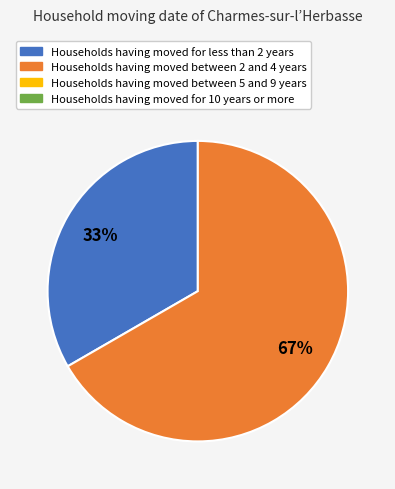

To the nearest percent, what is the average slice percentage?

50%